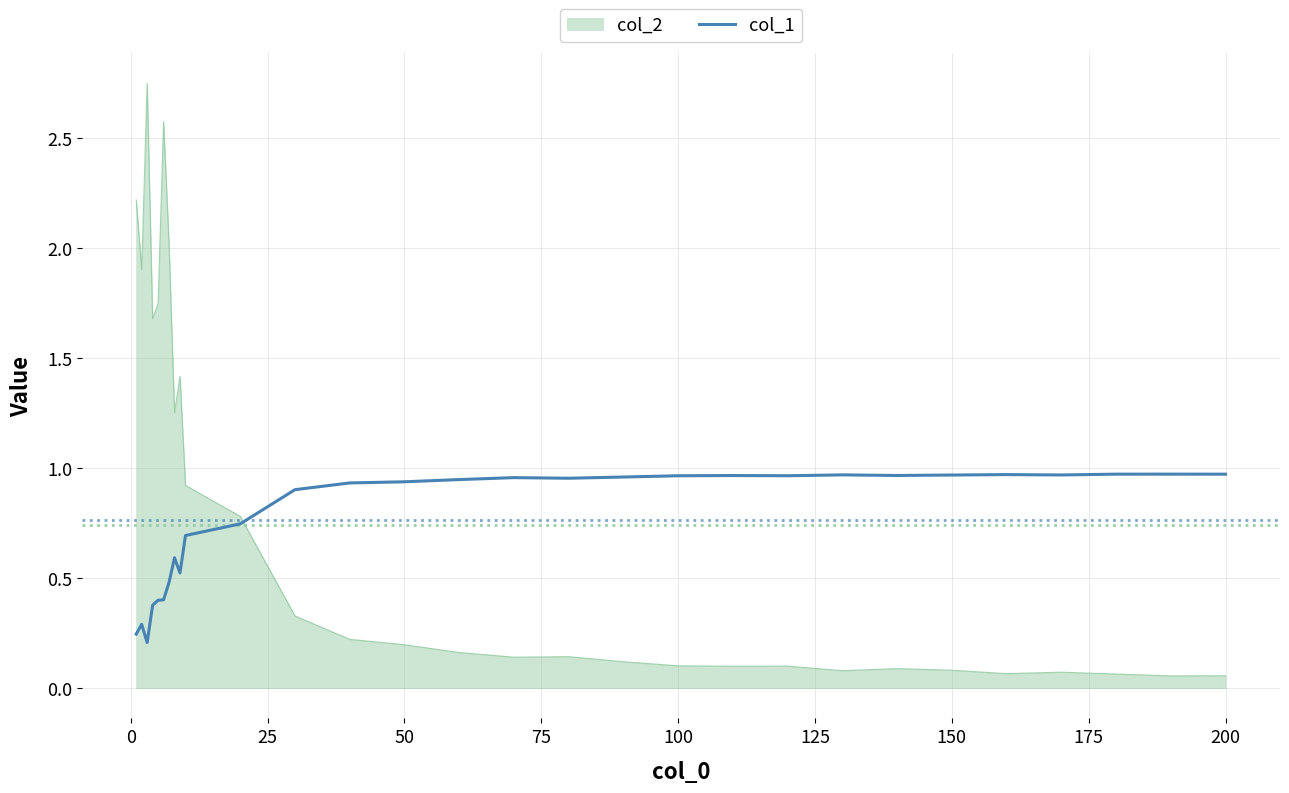

Which series has the largest range (max minus min)?

col_2